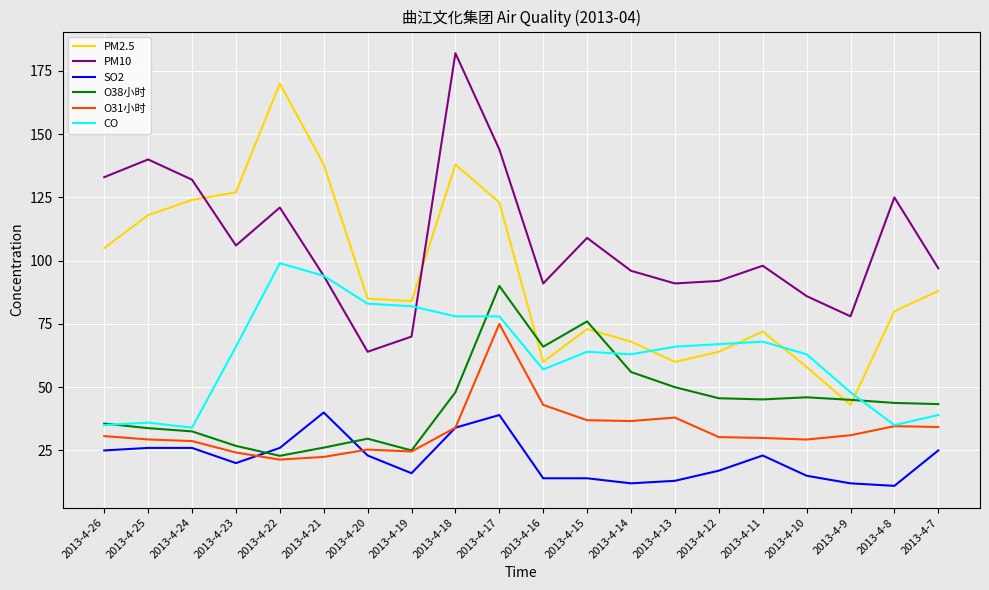

What are all the series names shown in the legend?

PM2.5, PM10, SO2, O38小时, O31小时, CO